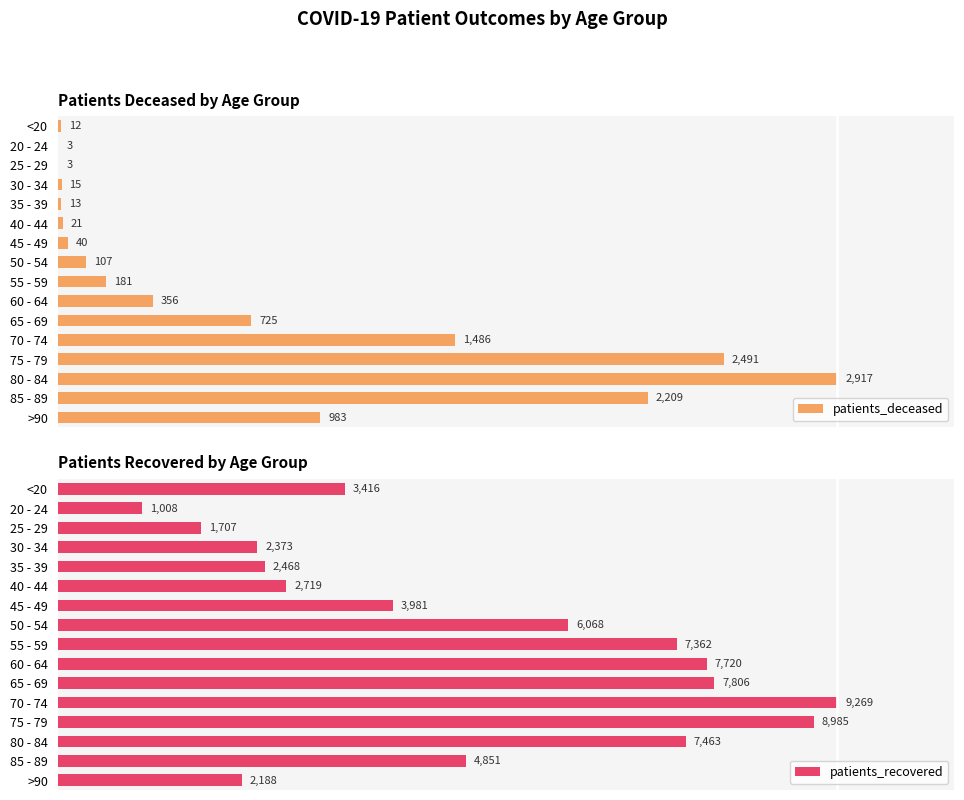

Which has a higher value, 80 - 84 or 30 - 34?

80 - 84